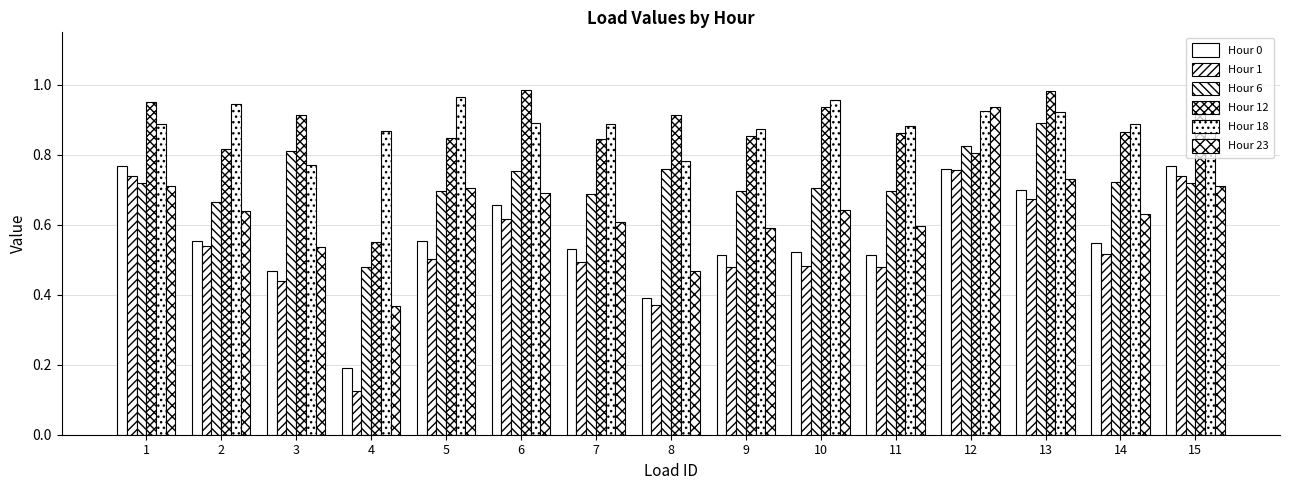

Between 4 and 6, which series saw the biggest shift?

Hour 1